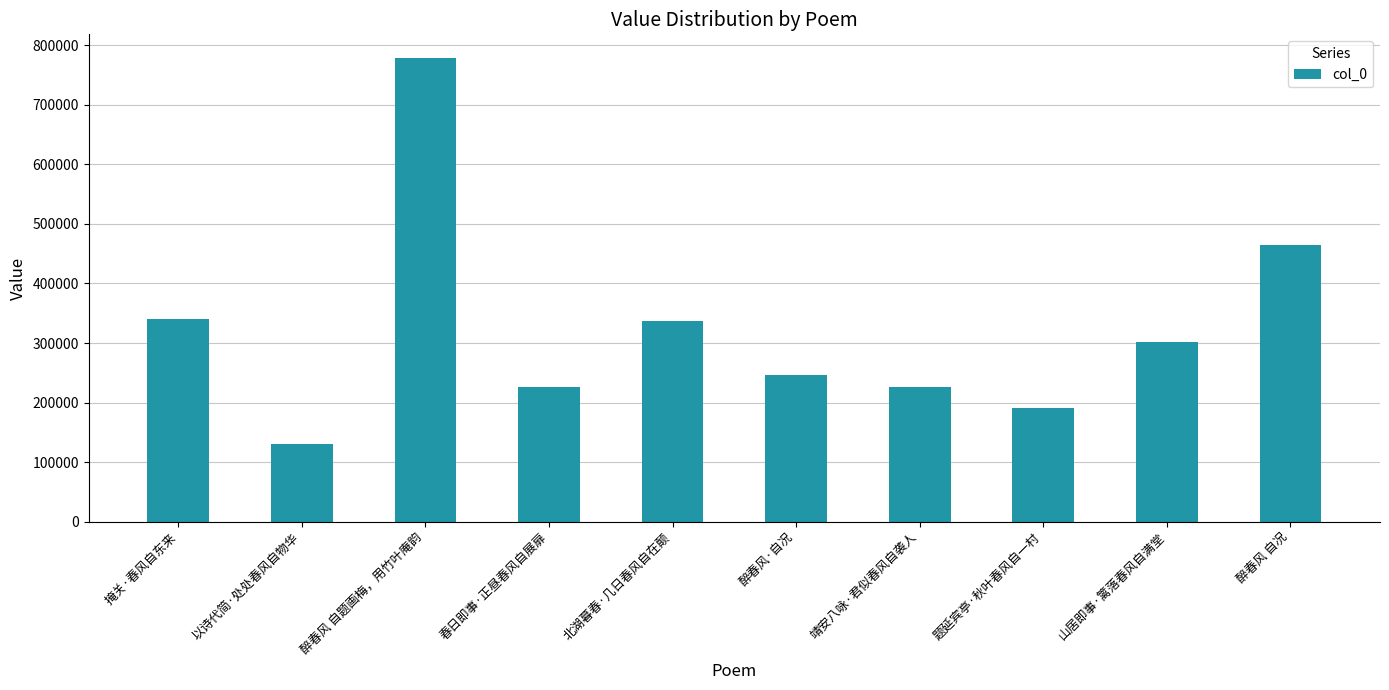

At which category does the chart reach its minimum across all series?

以诗代简·处处春风自物华